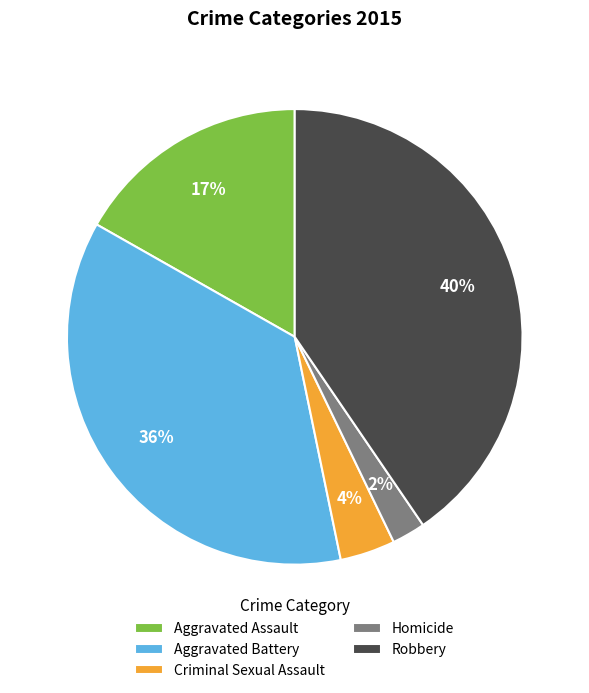

Is Homicide the majority of the pie?

No